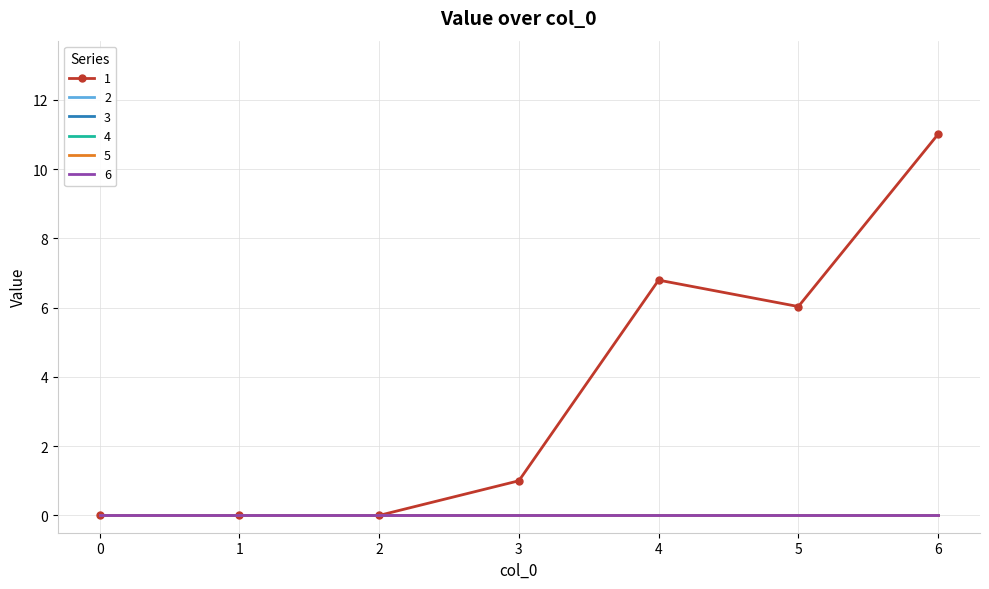

What are all the series names shown in the legend?

1, 2, 3, 4, 5, 6